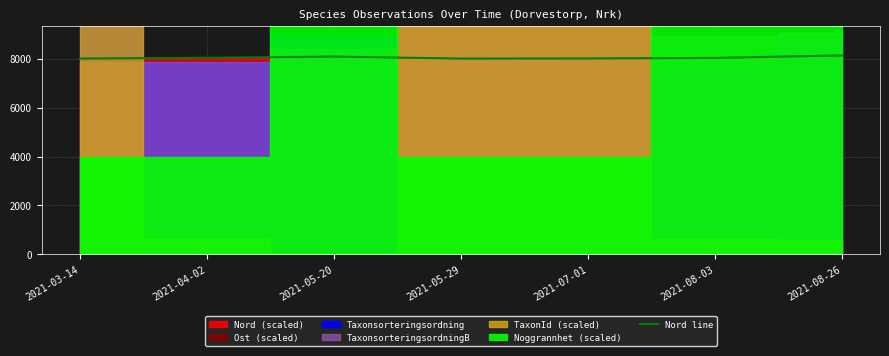

True or false: the data has more than 0 interior local peaks.

True